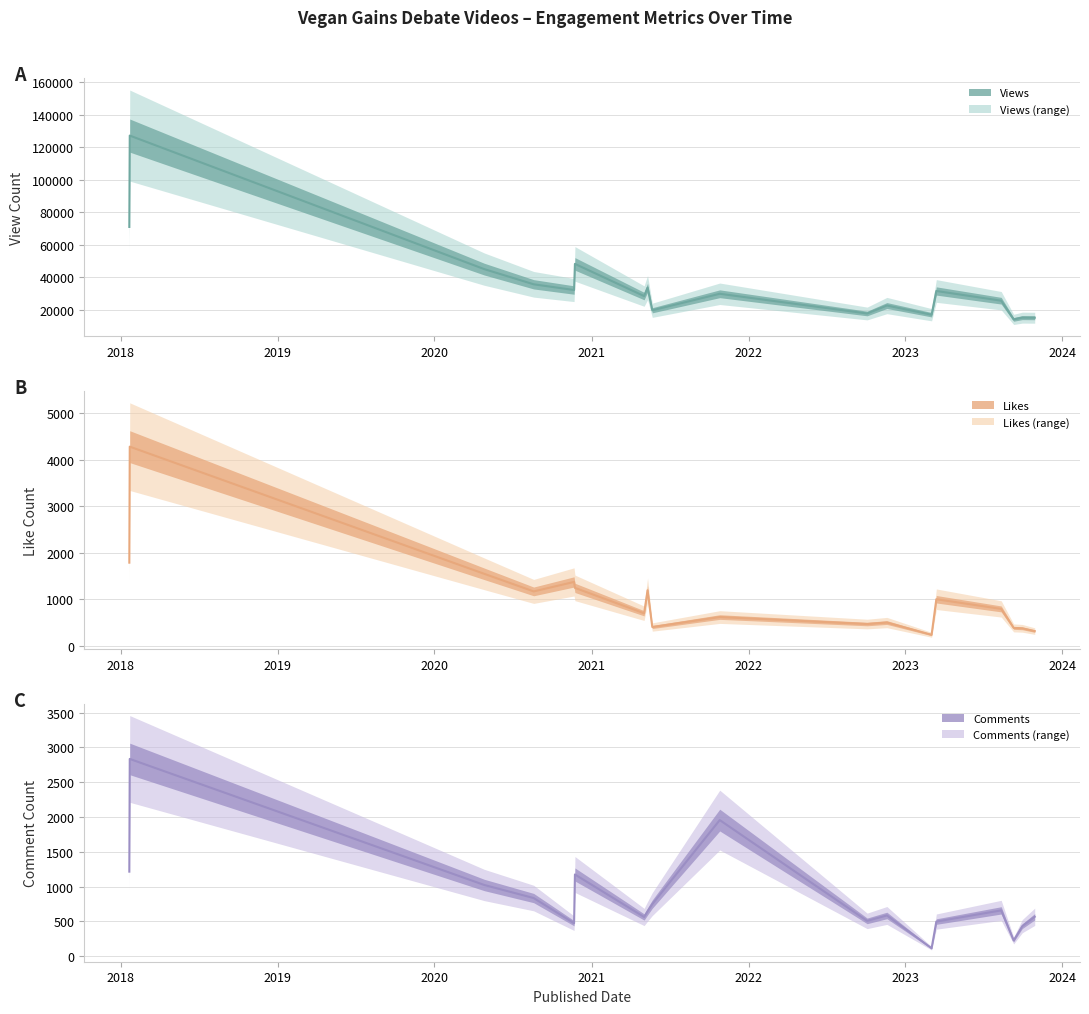

What is the label of the 5th point from the left?

2020-11-21